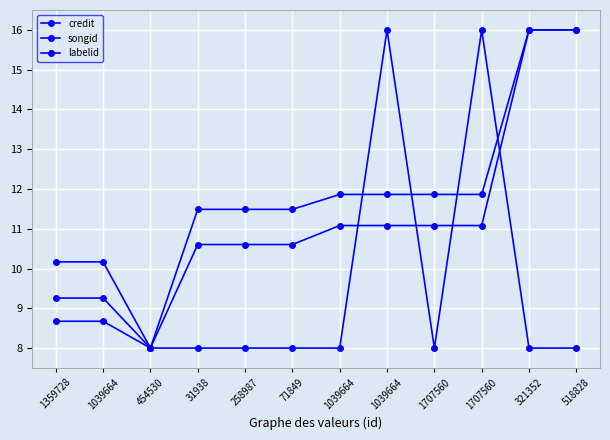

Does the chart have visible grid lines?

Yes